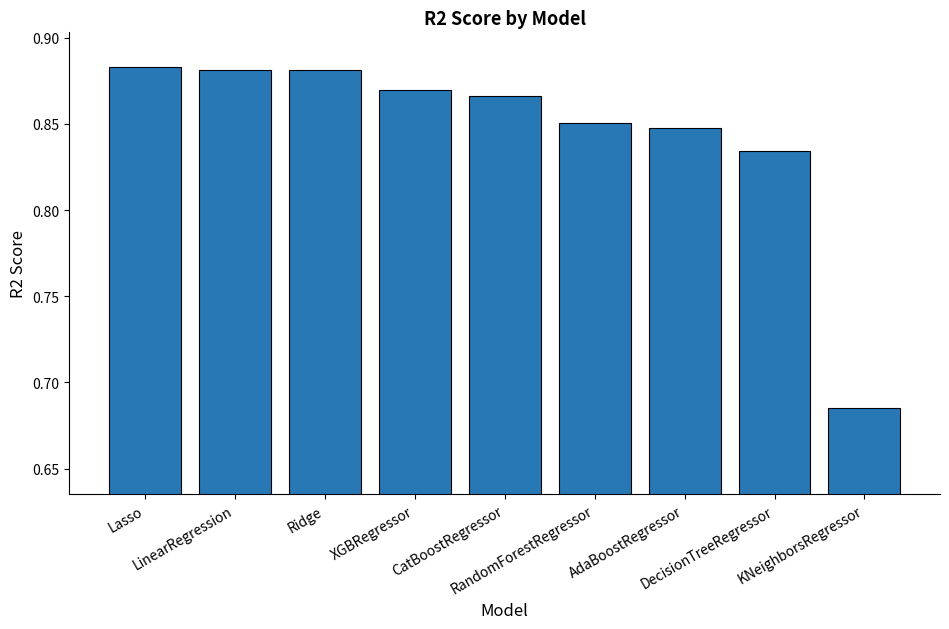

Count the values in the range 0 to 1.

9